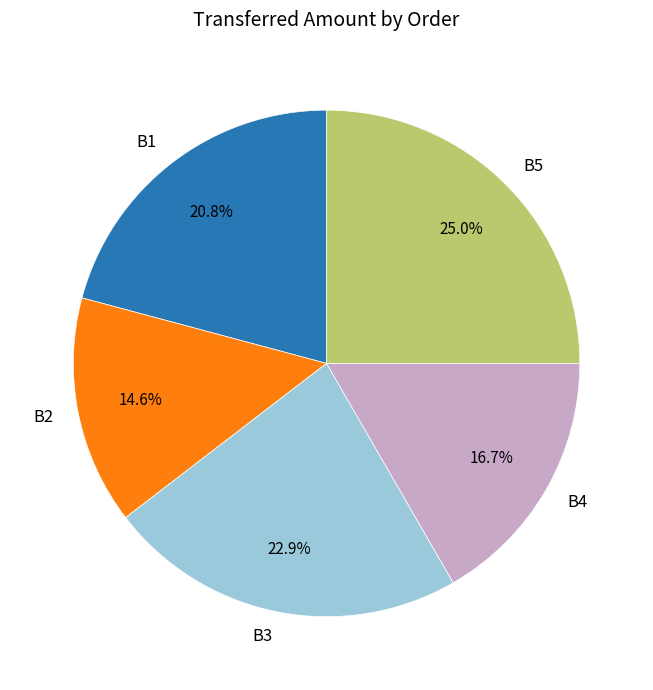

To the nearest percent, what portion does B2 represent?

15%